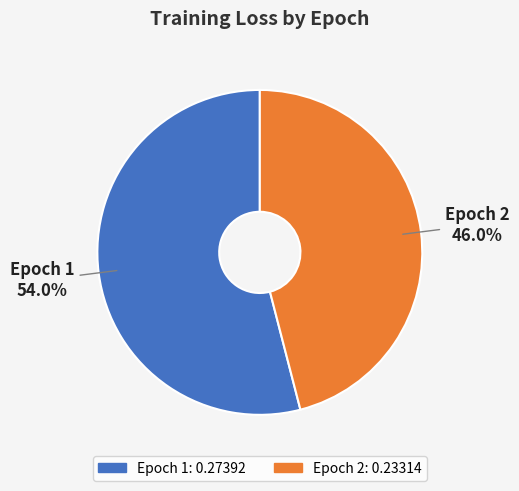

To the nearest percent, what is the average slice percentage?

50%